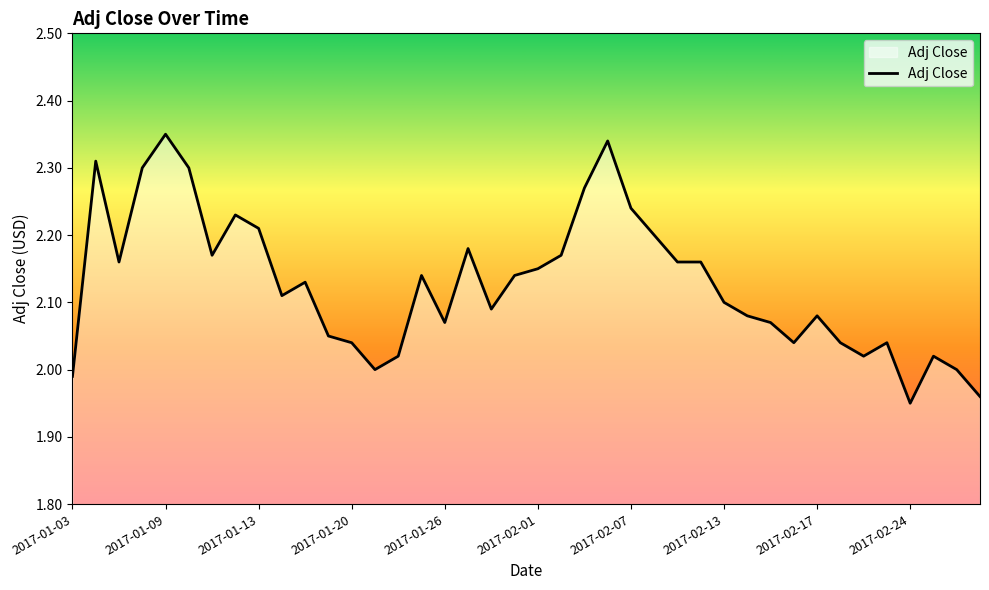

Reading left to right, extract all data points from this chart.

2017-01-03=2.0	2017-01-04=2.3	2017-01-05=2.2	2017-01-06=2.3	2017-01-09=2.4	2017-01-10=2.3	2017-01-11=2.2	2017-01-12=2.2	2017-01-13=2.2	2017-01-17=2.1	2017-01-18=2.1	2017-01-19=2.0	2017-01-20=2.0	2017-01-23=2.0	2017-01-24=2.0	2017-01-25=2.1	2017-01-26=2.1	2017-01-27=2.2	2017-01-30=2.1	2017-01-31=2.1	2017-02-01=2.1	2017-02-02=2.2	2017-02-03=2.3	2017-02-06=2.3	2017-02-07=2.2	2017-02-08=2.2	2017-02-09=2.2	2017-02-10=2.2	2017-02-13=2.1	2017-02-14=2.1	2017-02-15=2.1	2017-02-16=2.0	2017-02-17=2.1	2017-02-21=2.0	2017-02-22=2.0	2017-02-23=2.0	2017-02-24=1.9	2017-02-27=2.0	2017-02-28=2.0	2017-03-01=2.0